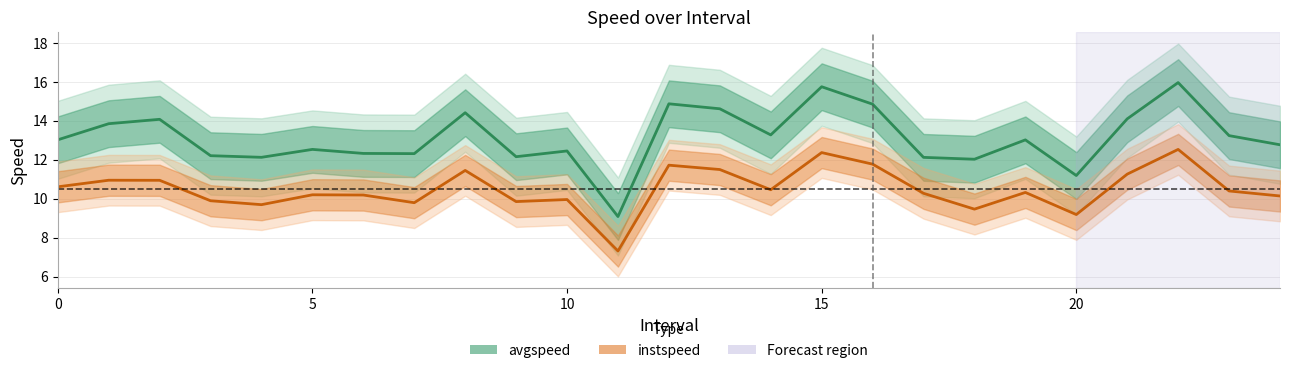

Which series has the widest spread of values?

avgspeed